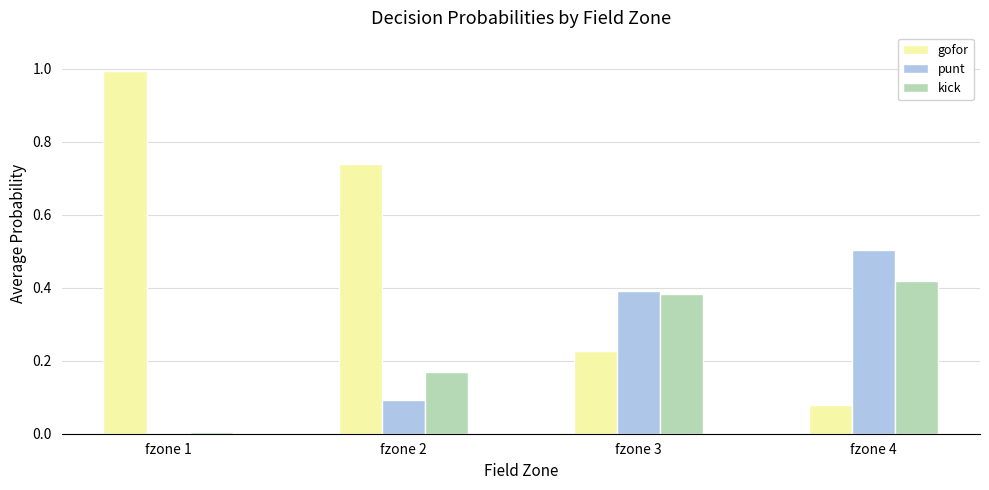

Which series changed the most between fzone 1 and fzone 4?

gofor